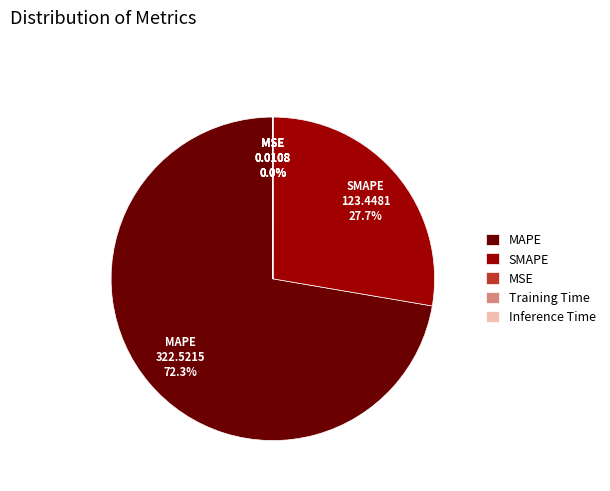

What portion of the pie excludes SMAPE?

72.3%